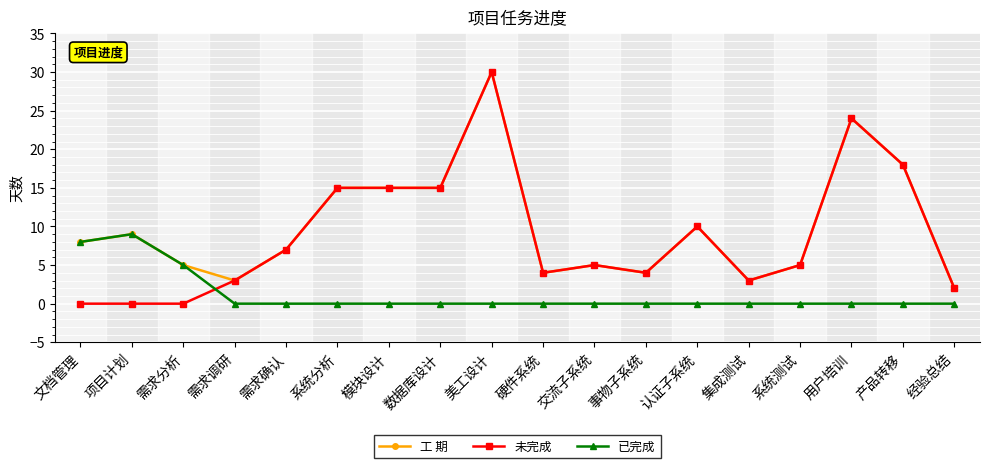

Reading left to right, transcribe all the data shown in this chart.

工 期: 8	9	5	3	7	15	15	15	30	4	5	4	10	3	5	24	18	2
未完成: 0	0	0	3	7	15	15	15	30	4	5	4	10	3	5	24	18	2
已完成: 8	9	5	0	0	0	0	0	0	0	0	0	0	0	0	0	0	0